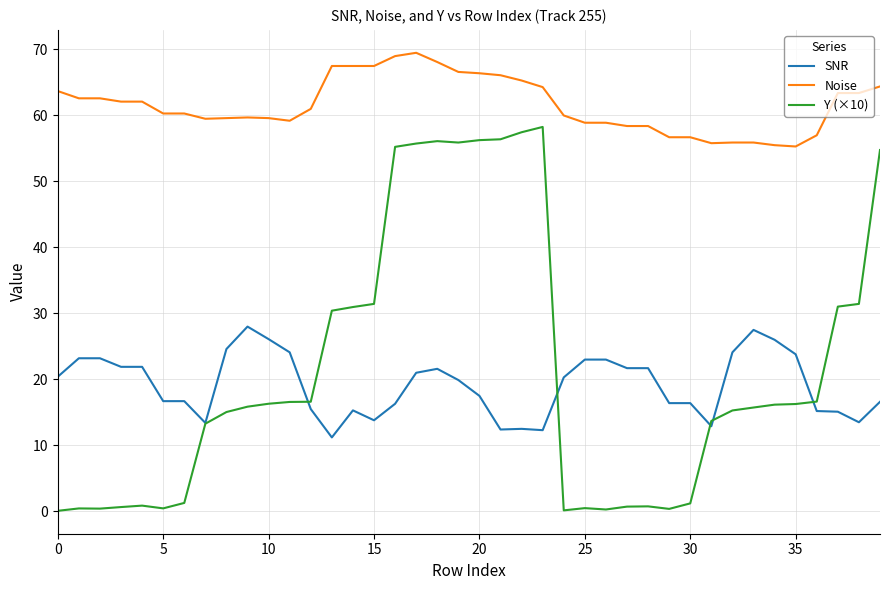

Which series has the widest spread of values?

Y (×10)